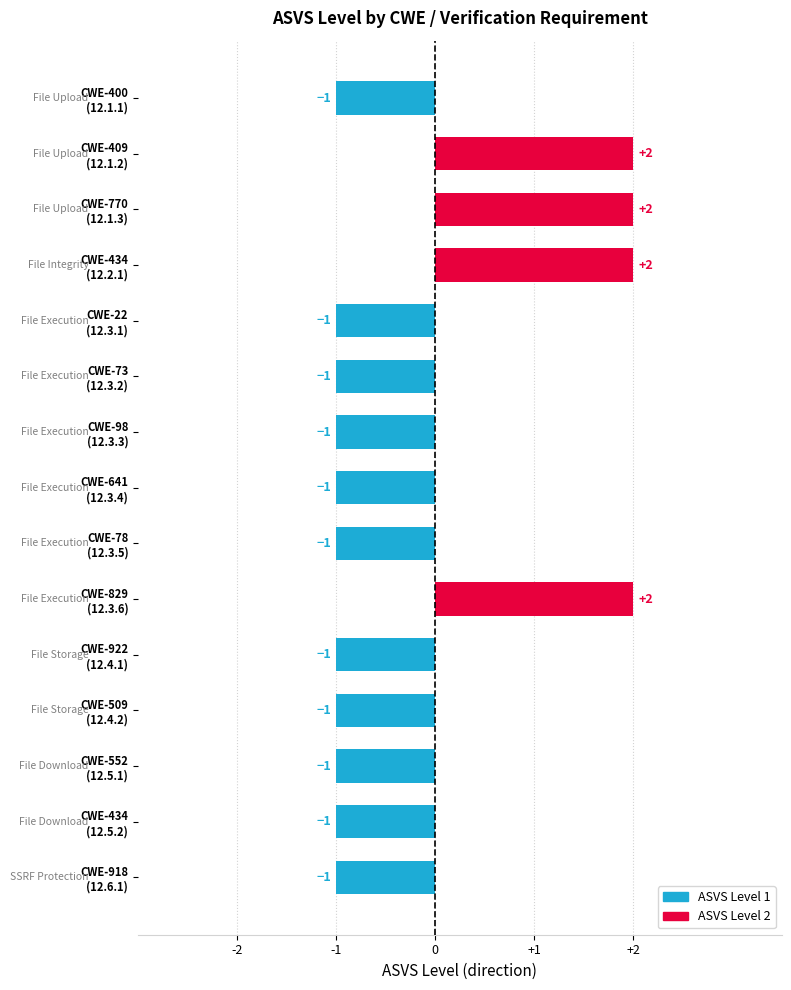

Reading top to bottom, what are all the values shown in this chart?

-1	2	2	2	-1	-1	-1	-1	-1	2	-1	-1	-1	-1	-1